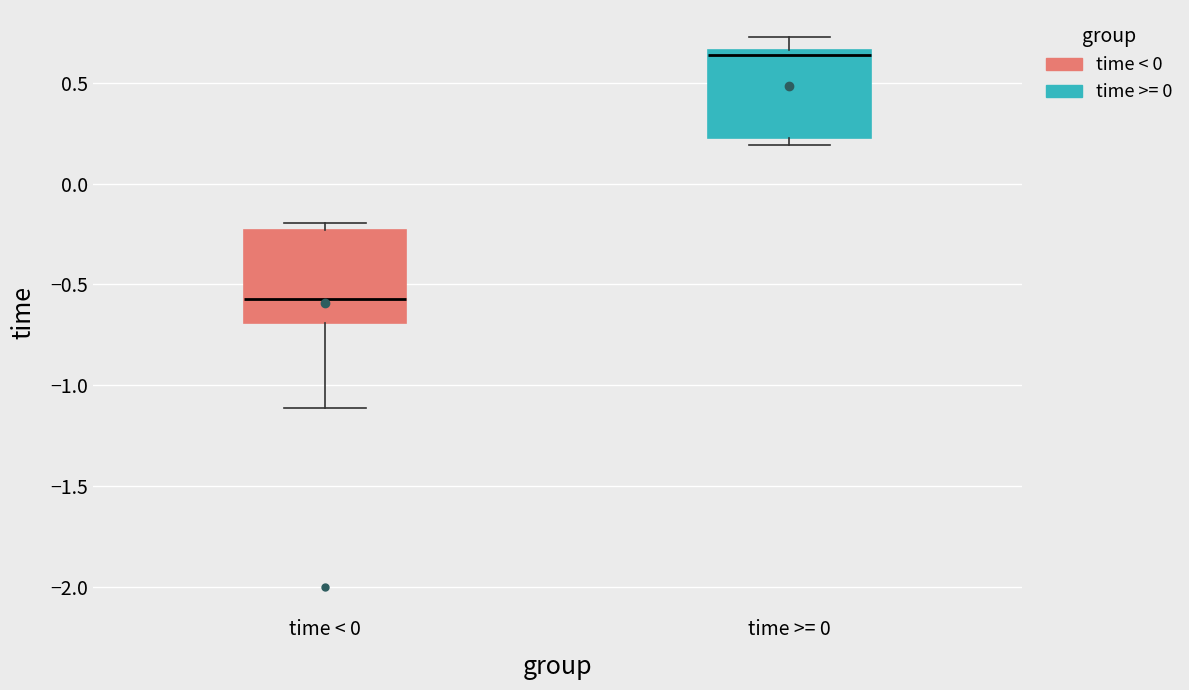

Where is the lower edge of the box for time >= 0 on the y-axis? The values are not printed on the chart, so give them approximately, as read against the axis.

0.25